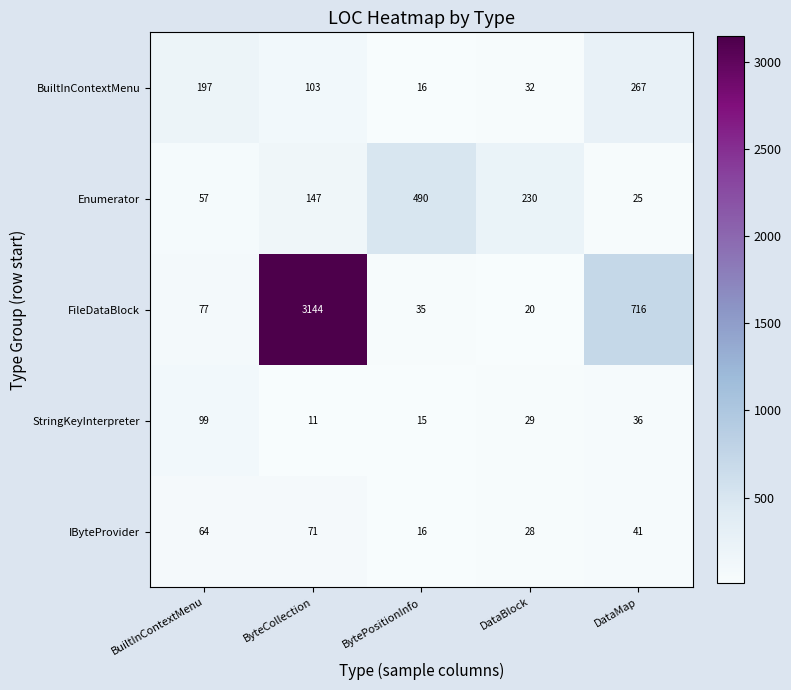

Is it true that Enumerator equals 37 at ByteCollection?

False